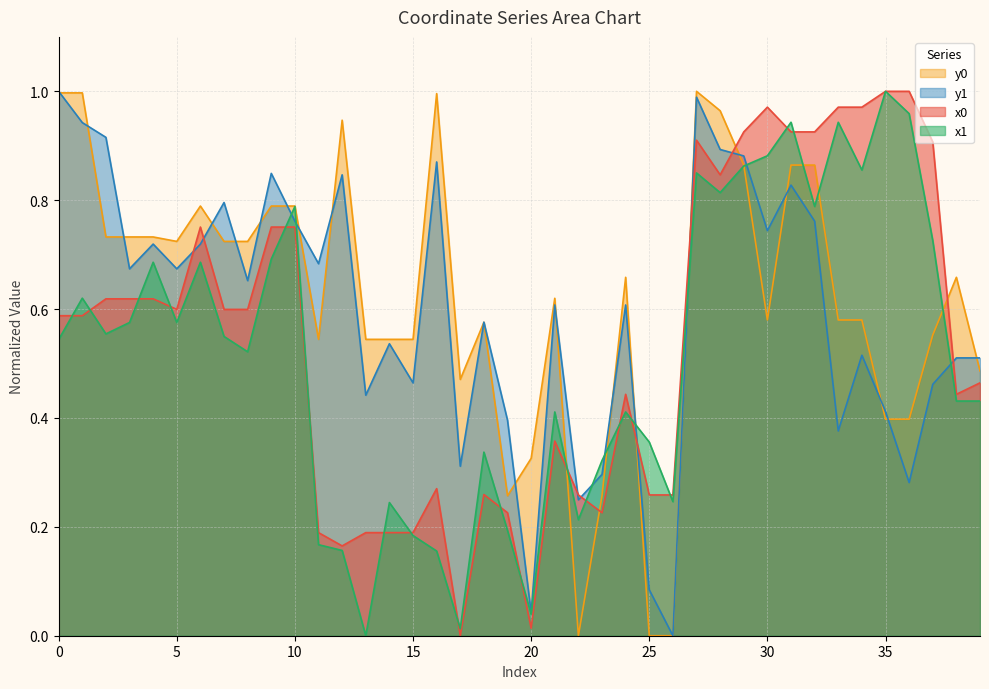

True or false: x0 and y0 cross at least once.

True